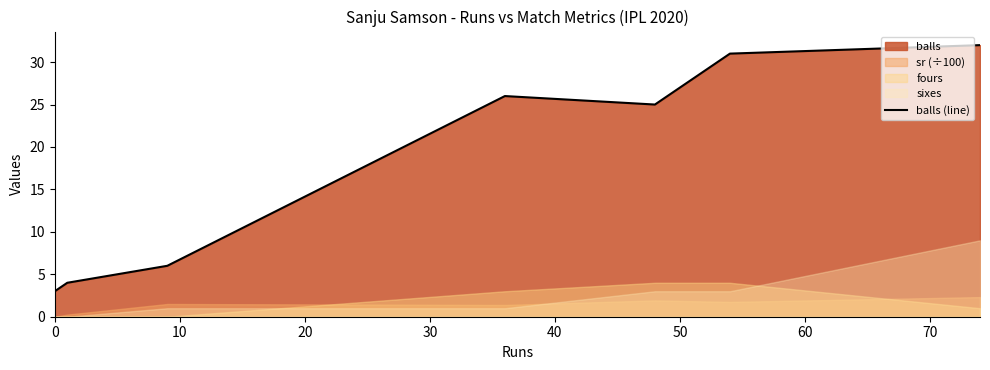

Does the chart display data point markers on the line(s)?

No